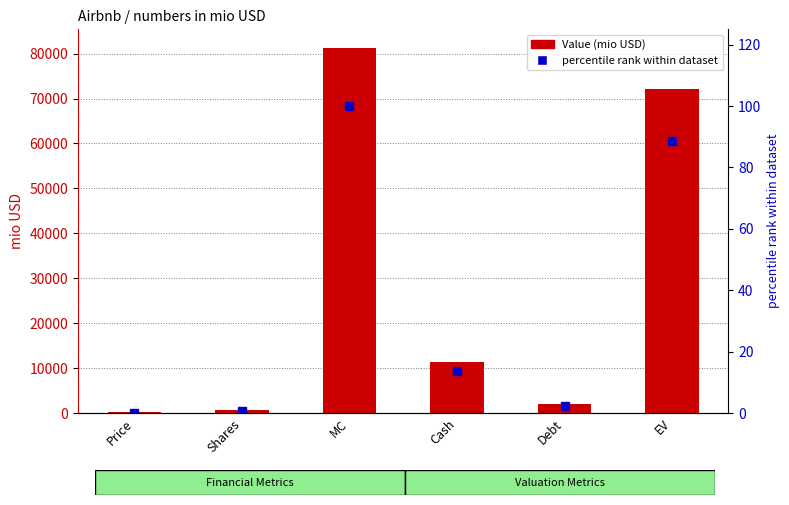

What is the average value of the percentile rank within dataset series?

34.3